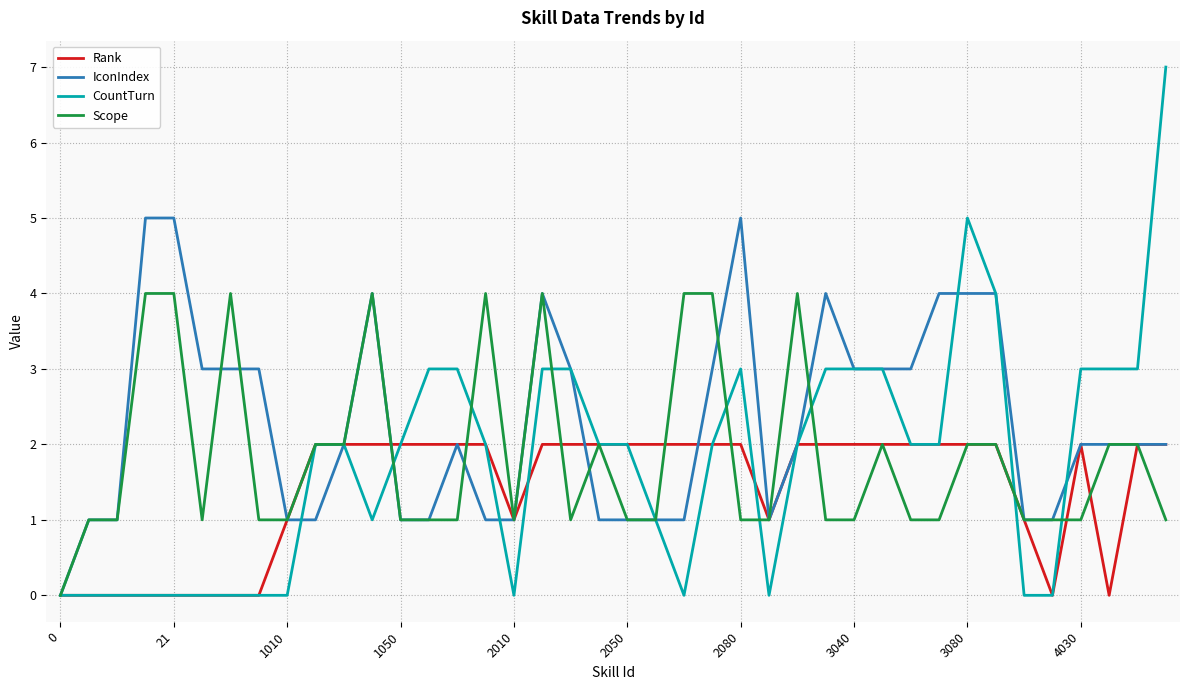

Rank the series by their maximum value, from lowest to highest.

Rank, Scope, IconIndex, CountTurn